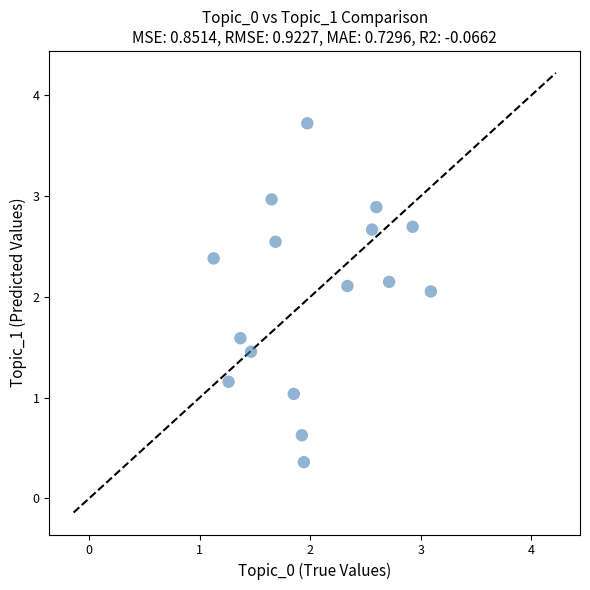

What is the range of X values (max minus min)?

2.0